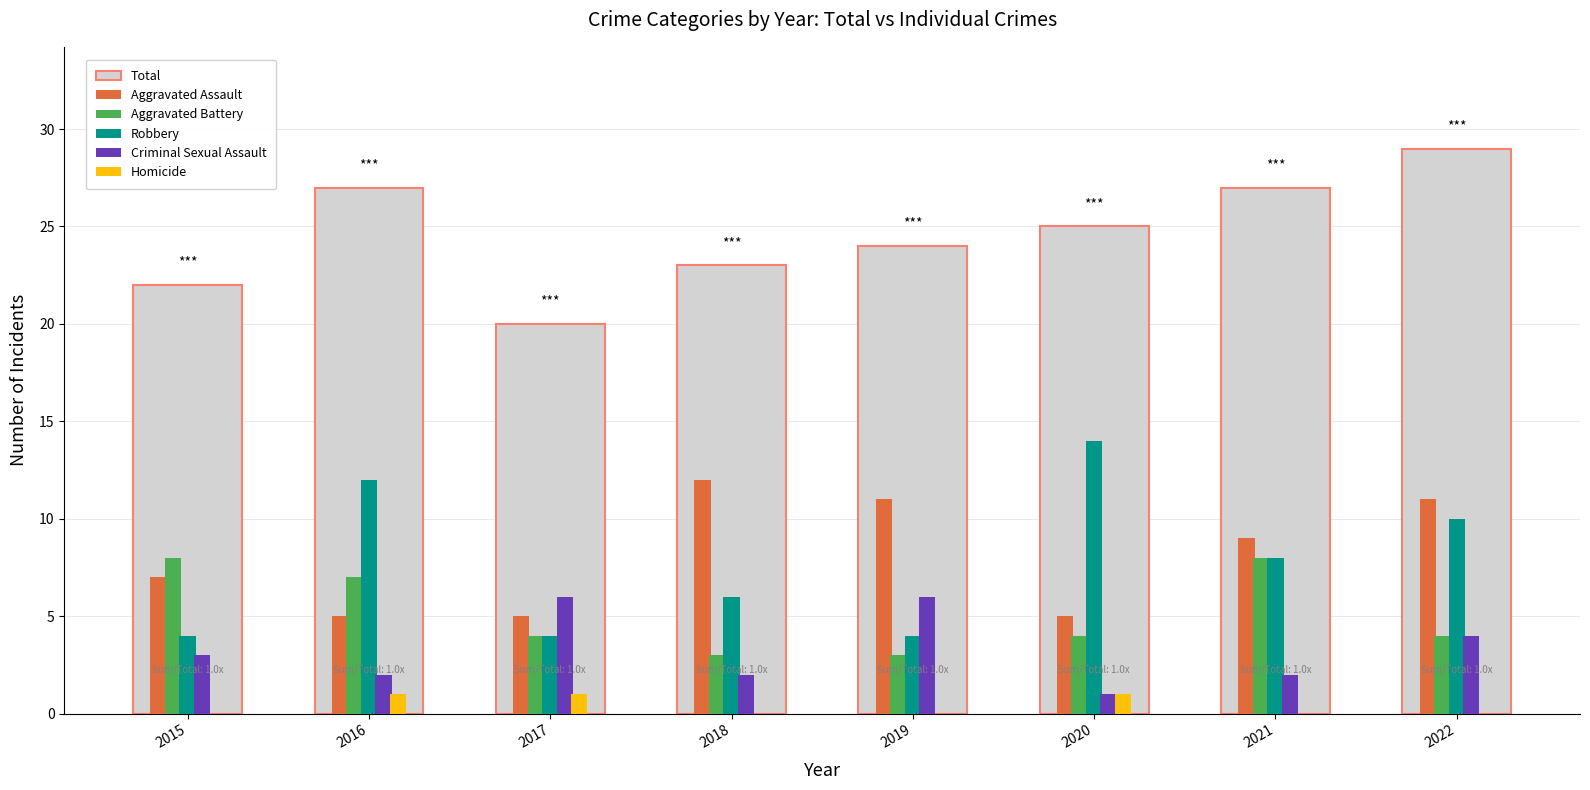

Are the bars grouped side by side (vs. stacked)?

Yes